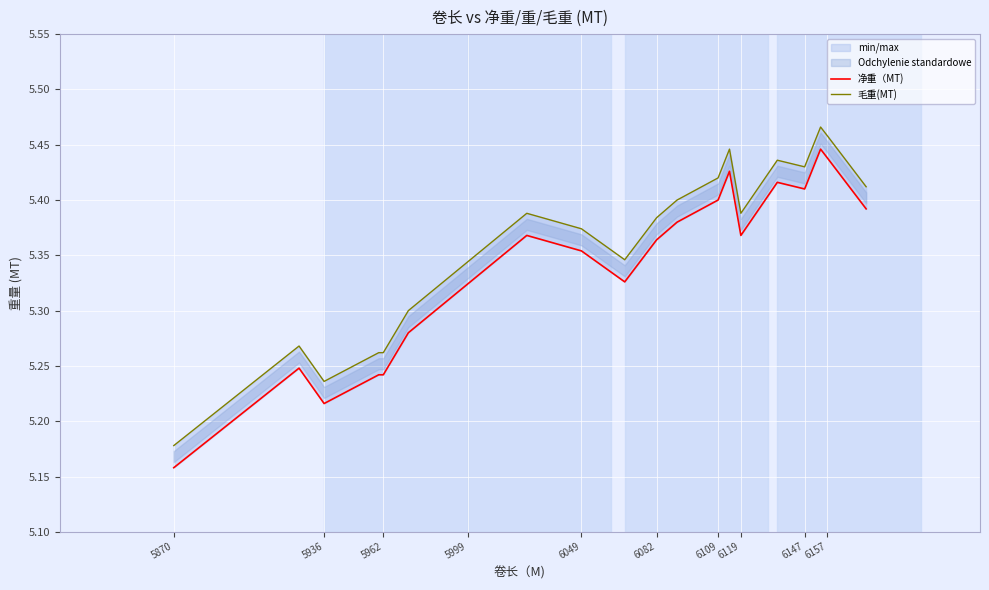

At which label does 毛重(MT) reach its minimum?

5870